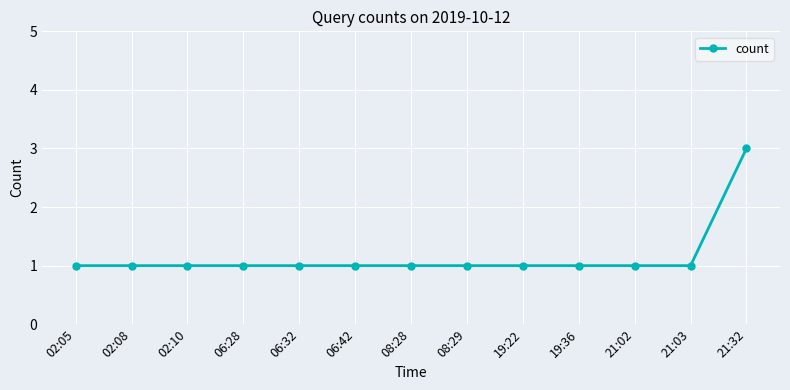

Approximately how many times larger is the value at 02:08 compared to 21:32?

0.3